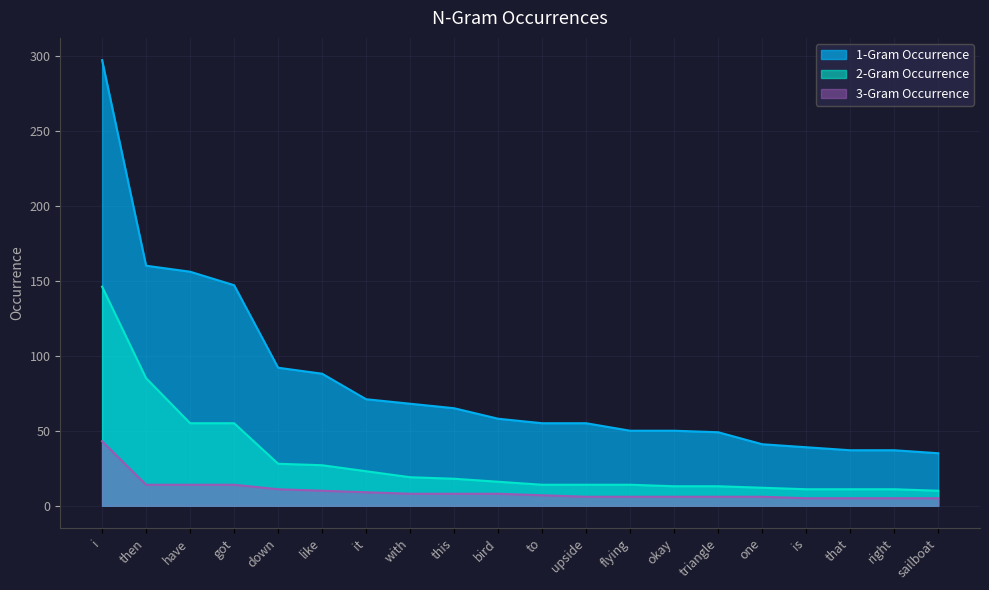

Reading left to right, what are all the values shown in this chart?

1-Gram Occurrence: i=297	then=160	have=156	got=147	down=92	like=88	it=71	with=68	this=65	bird=58	to=55	upside=55	flying=50	okay=50	triangle=49	one=41	is=39	that=37	right=37	sailboat=35
2-Gram Occurrence: i=146	then=85	have=55	got=55	down=28	like=27	it=23	with=19	this=18	bird=16	to=14	upside=14	flying=14	okay=13	triangle=13	one=12	is=11	that=11	right=11	sailboat=10
3-Gram Occurrence: i=43	then=14	have=14	got=14	down=11	like=10	it=9	with=8	this=8	bird=8	to=7	upside=6	flying=6	okay=6	triangle=6	one=6	is=5	that=5	right=5	sailboat=5